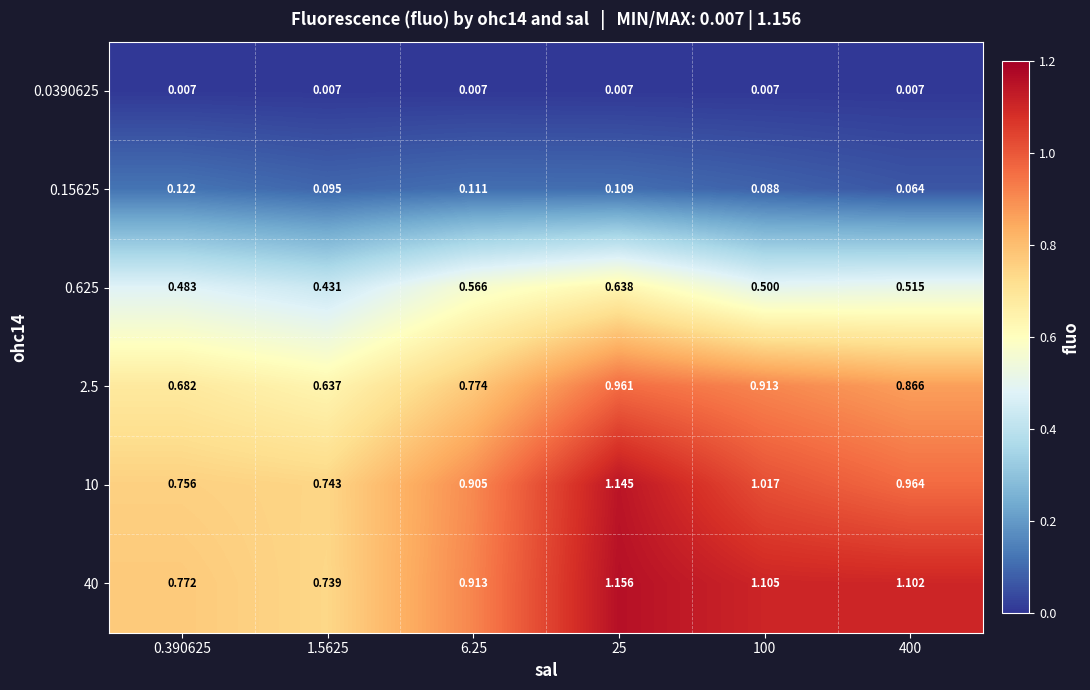

At which category does the chart reach its peak across all series?

25